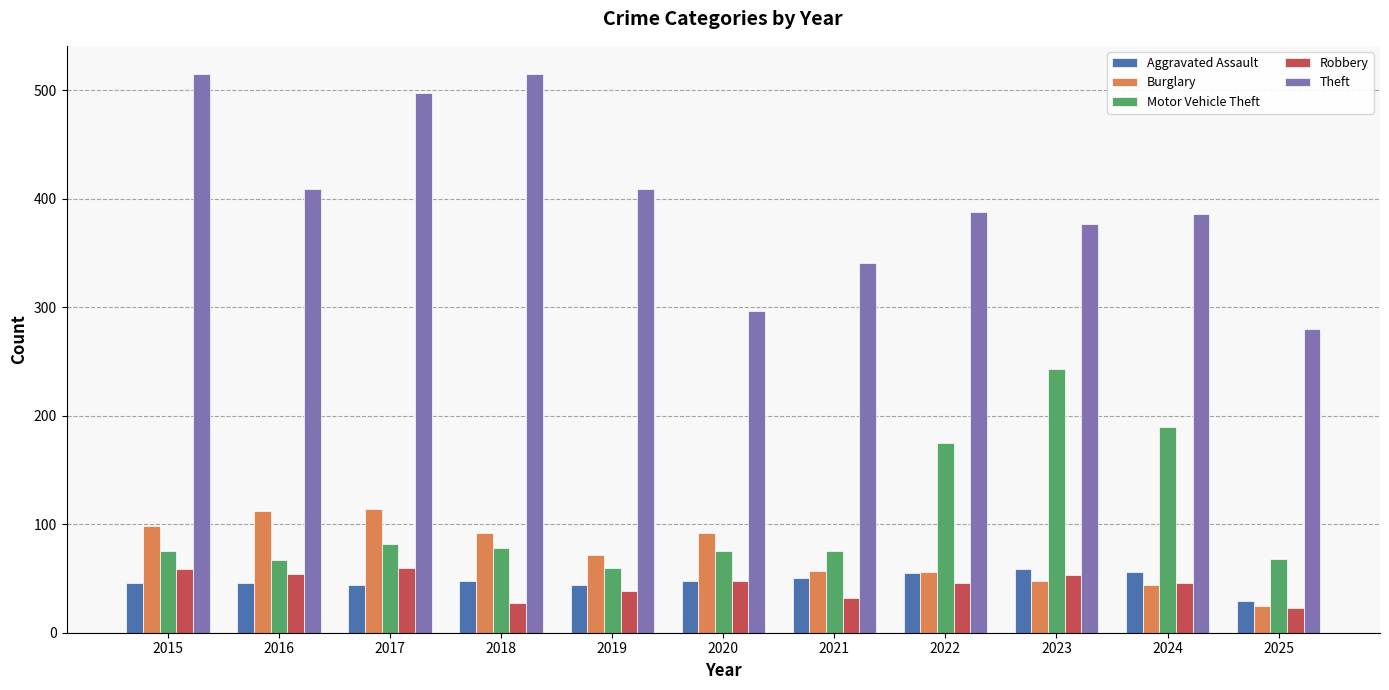

Which series has the widest spread of values?

Theft